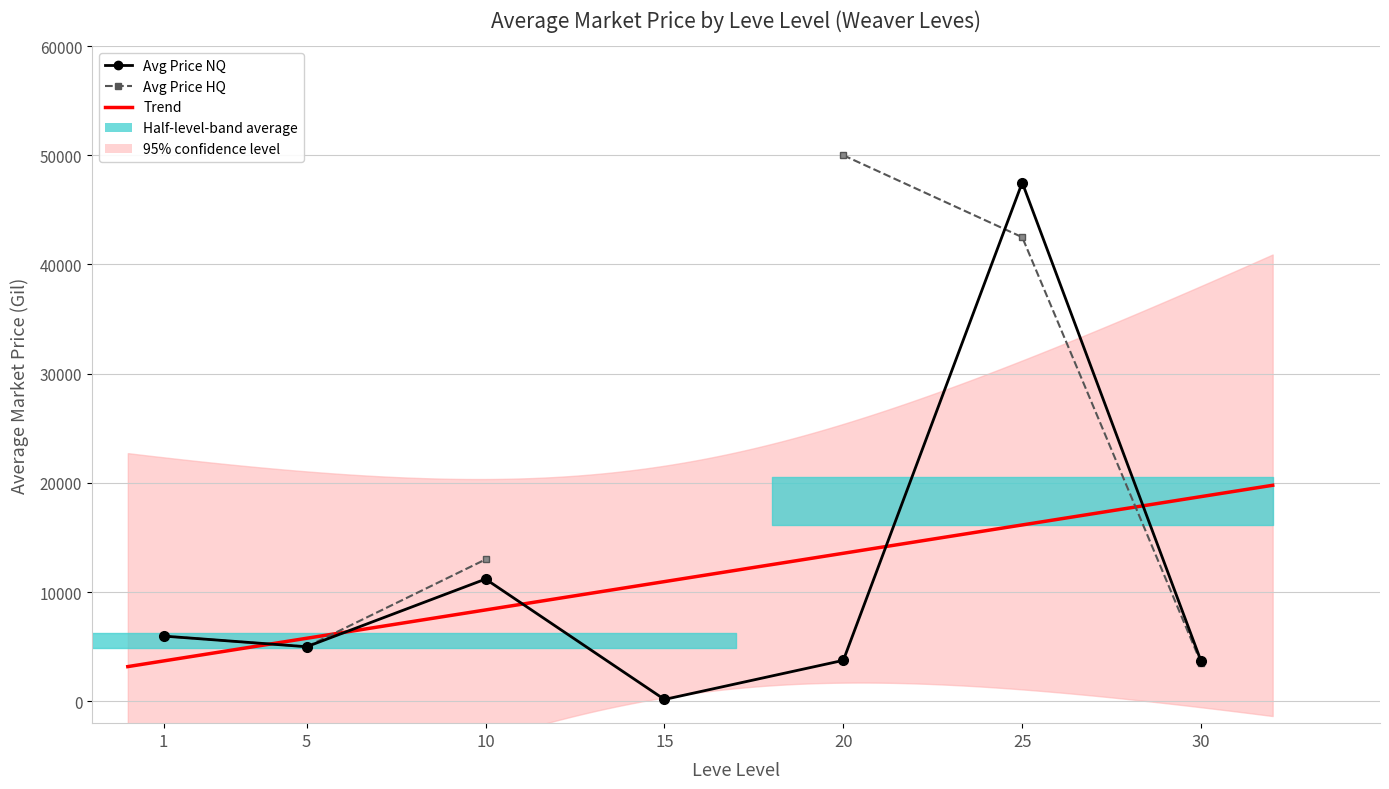

What is the lowest value of the Avg Price (NQ) series?

171.5